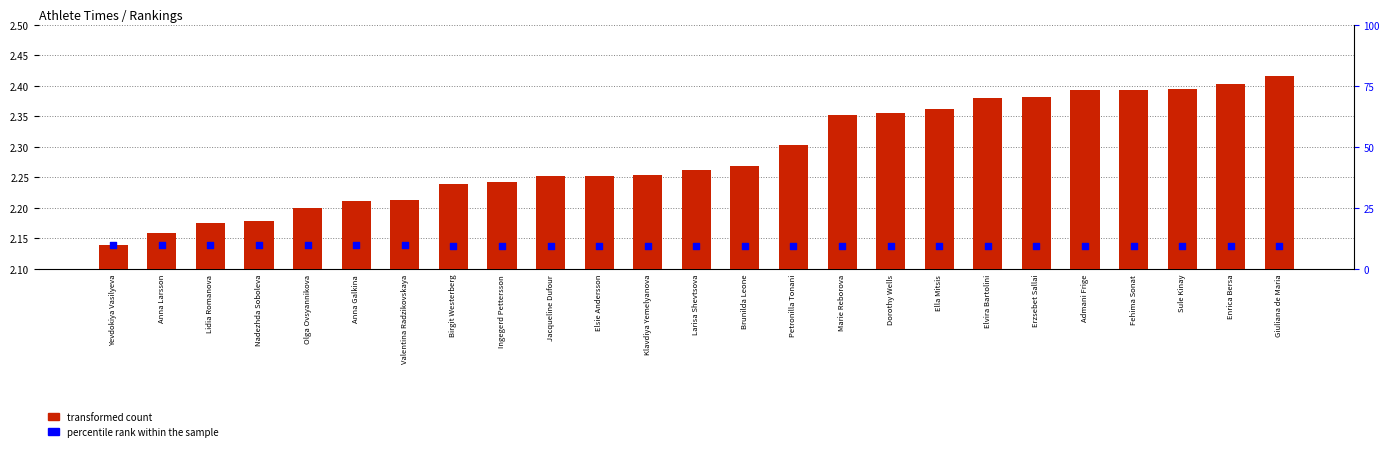

Is the value of transformed count at Marie Reborova greater than the value of percentile rank within the sample at Erzsebet Sallai?

No